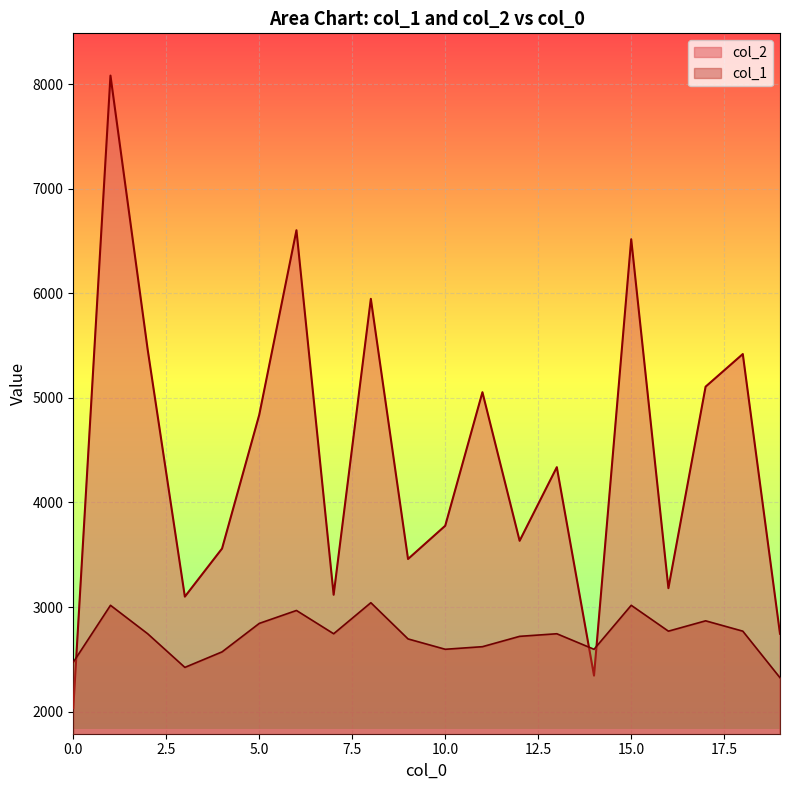

What is the lowest value of the col_2 series?

2032.0